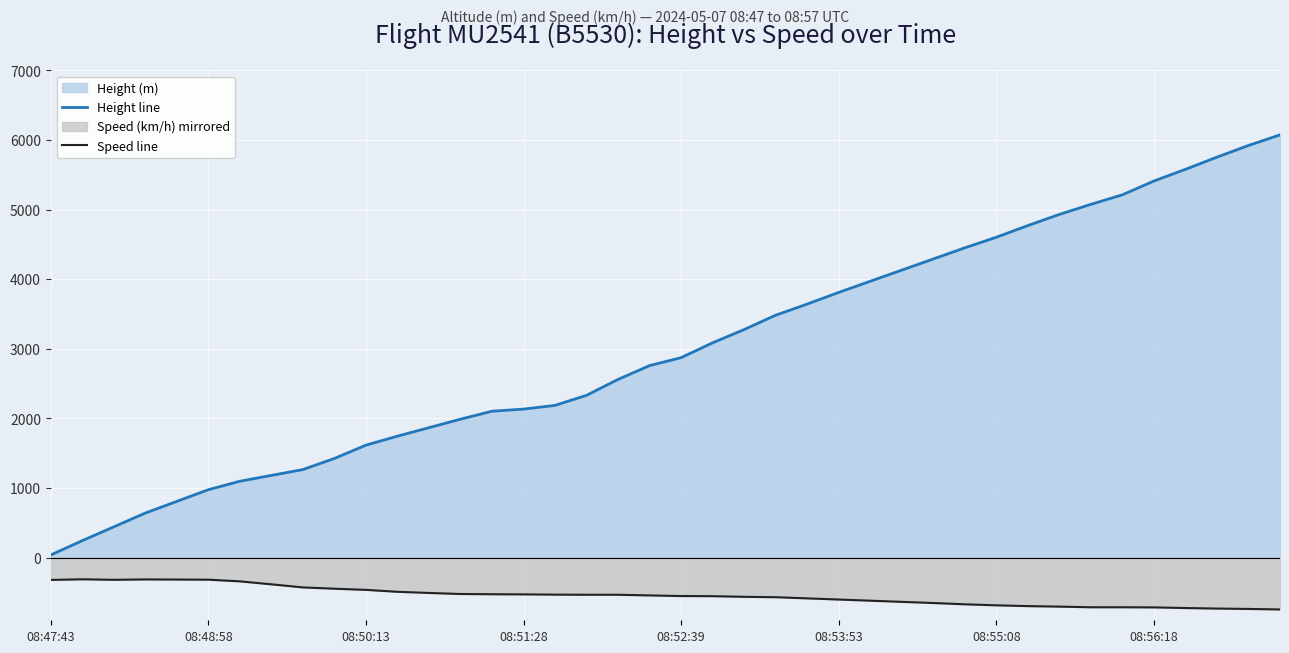

What is the total value across all series at 27?

3494.8